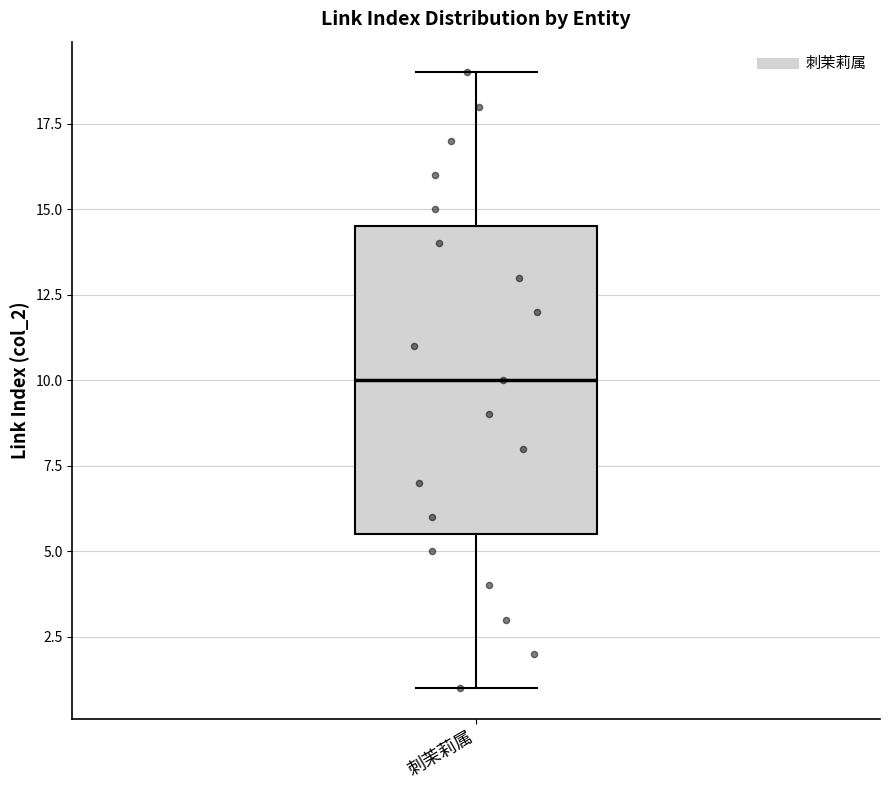

Transcribe this box plot: give where the median line is, the range the box spans, and where the two whiskers end, as read against the y-axis. The values are not printed on the chart, so give them approximately, as read against the axis.

median 10.0, box 5.5 to 14.5, whiskers 1.0 to 19.0